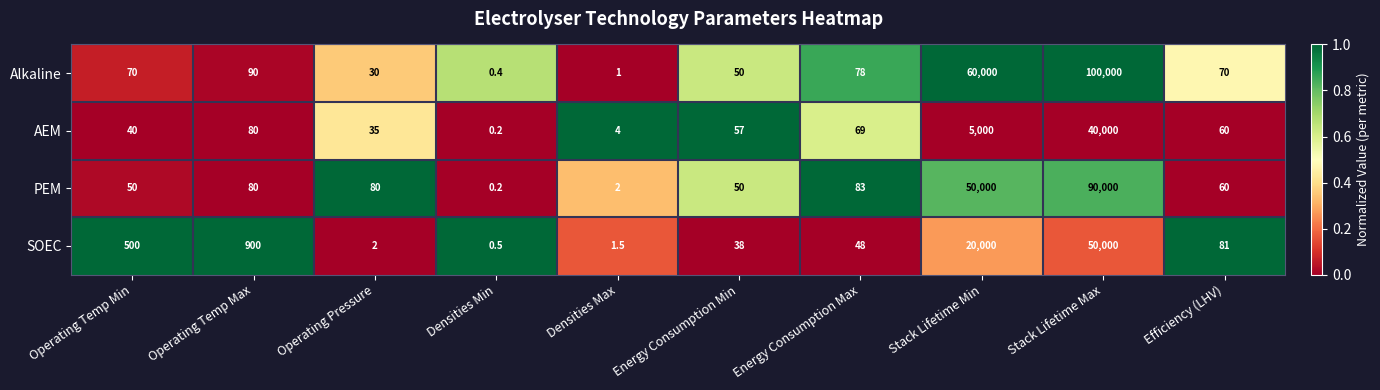

What is the approximate value of SOEC at Energy Consumption Max?

48.0